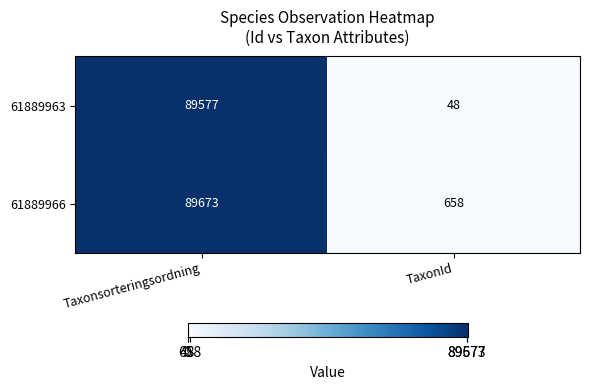

List the series in order of their peak value, lowest first.

61889963, 61889966